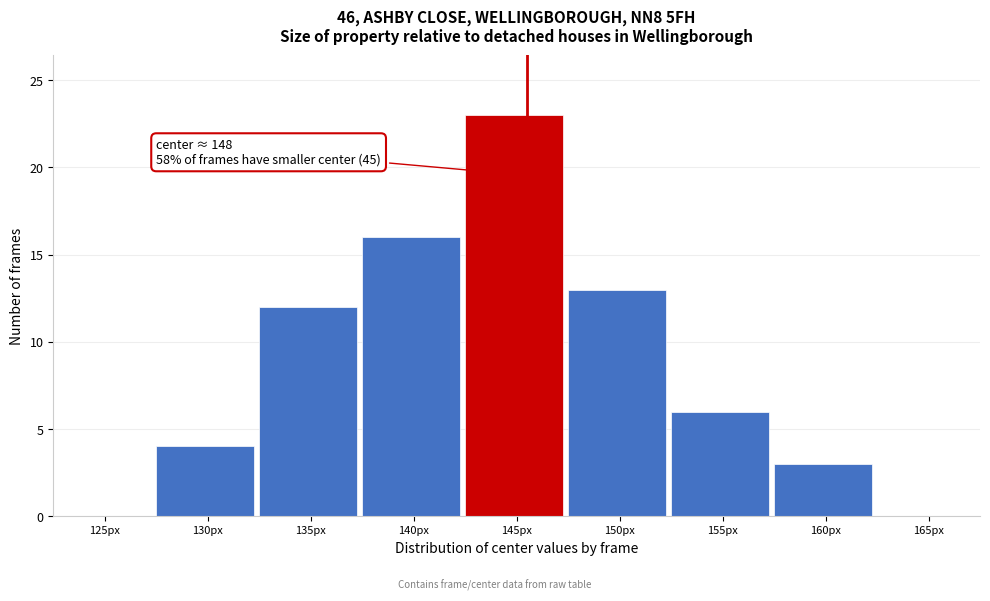

Reading left to right, what are all the values shown in this chart?

125px=0	130px=4	135px=12	140px=16	145px=23	150px=13	155px=6	160px=3	165px=0